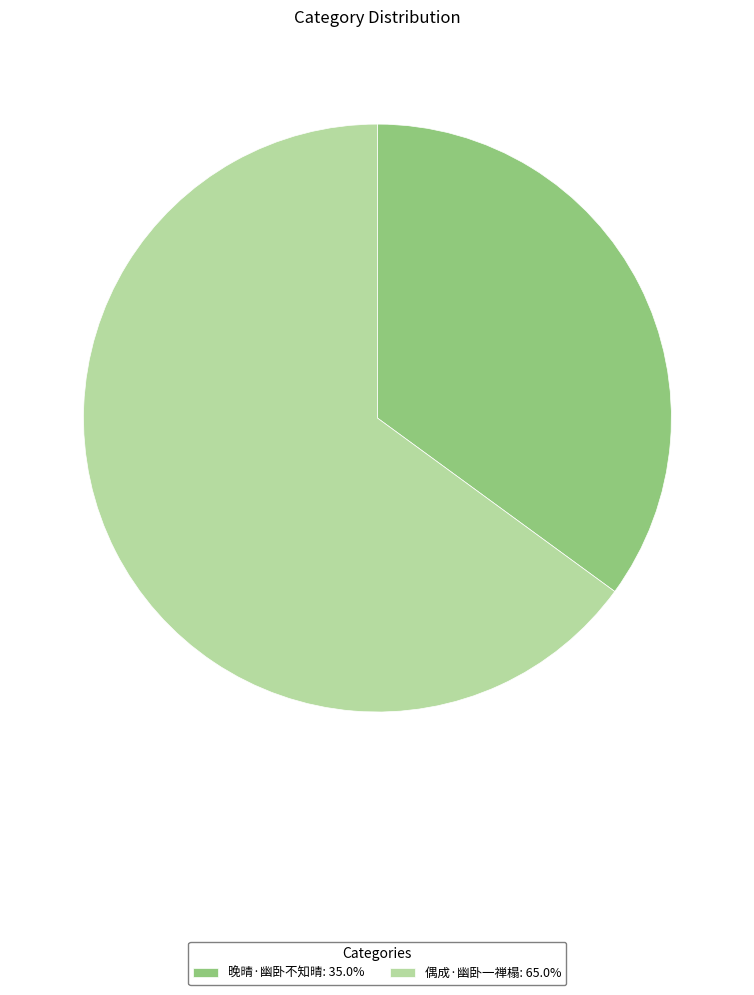

Which has a higher value, 偶成·幽卧一禅榻 or 晚晴·幽卧不知晴?

偶成·幽卧一禅榻